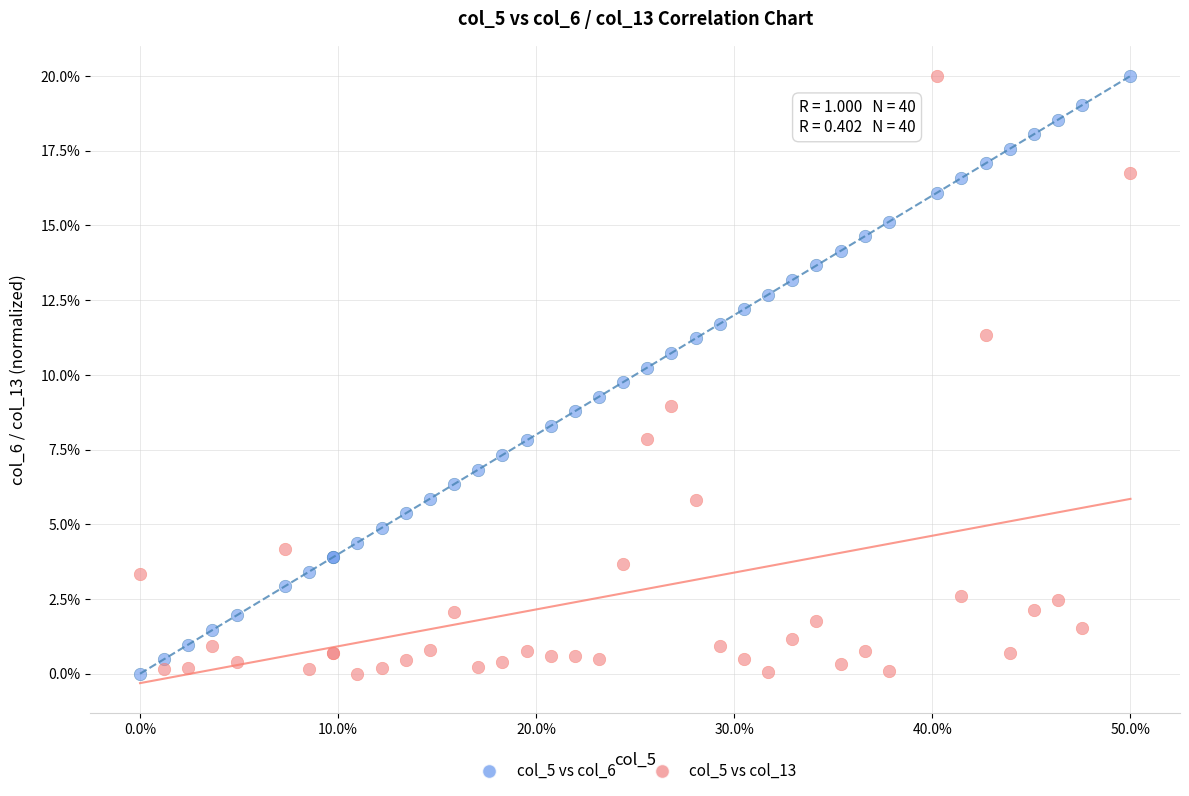

What is the X range (max minus min) for the scatter plot?

50.0